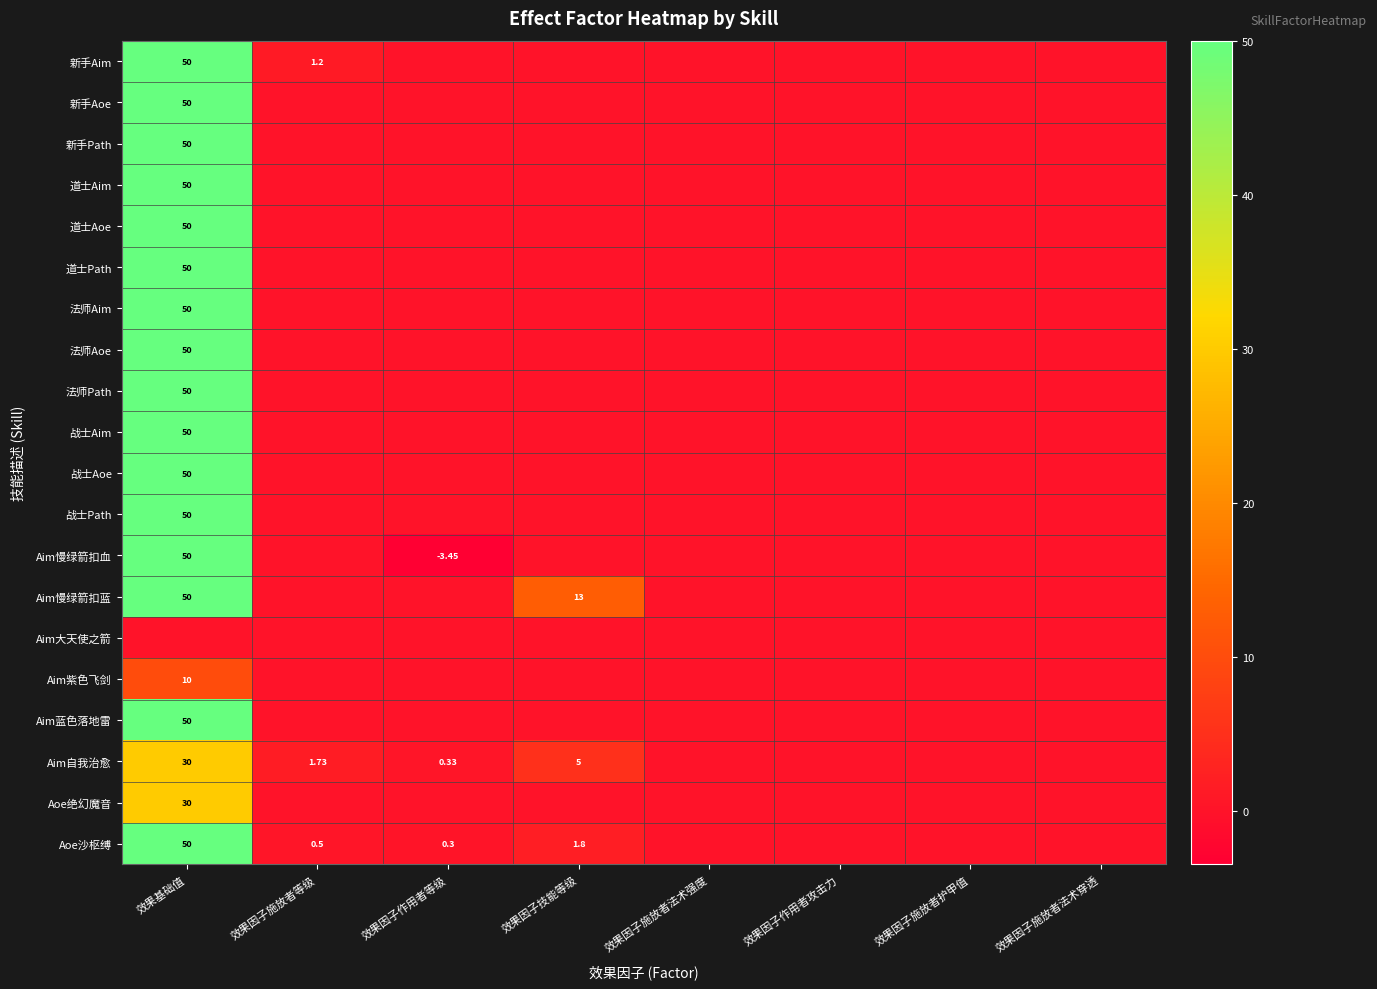

Which series has the largest total across all categories?

Aim慢绿箭扣蓝